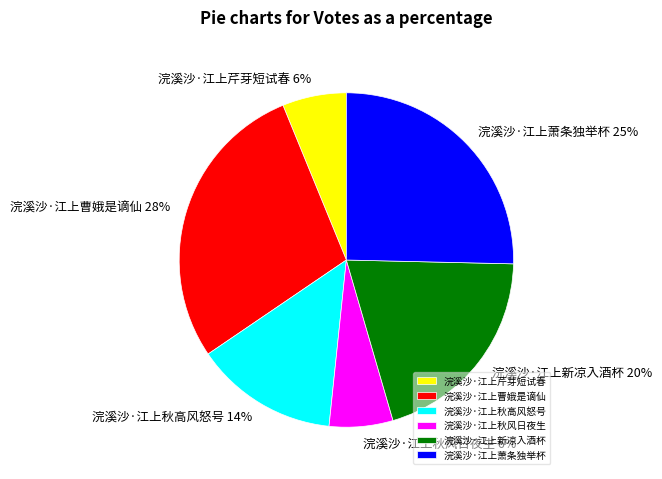

Do 浣溪沙·江上芹芽短试春 and 浣溪沙·江上新凉入酒杯 together represent more than half of the pie?

No